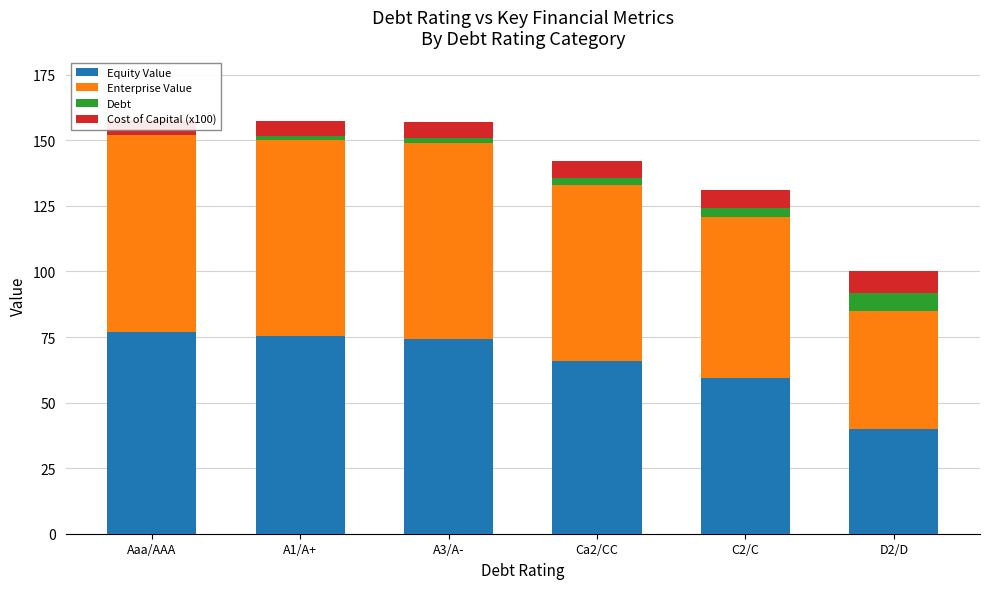

What position from the left is A3/A-?

3